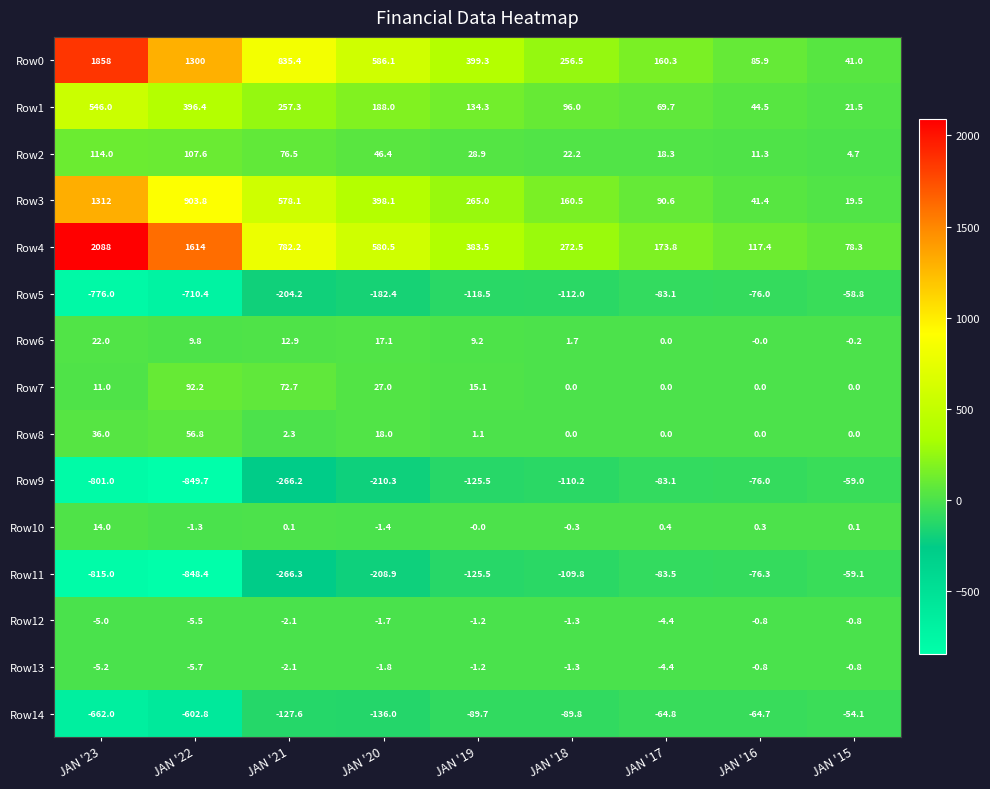

What is the difference between the second highest and second lowest values in the Row8 series?

36.0